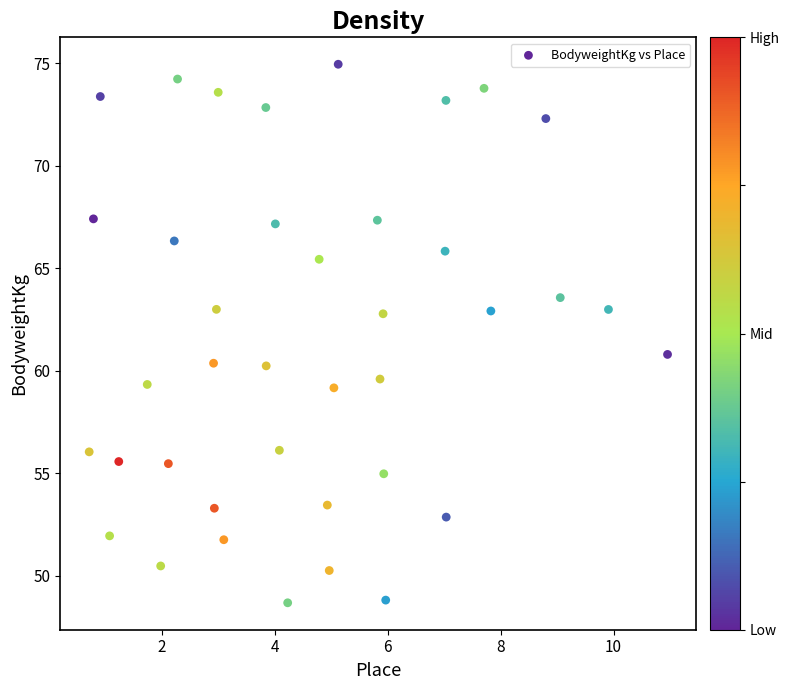

What is the range of Y values (max minus min)?

26.3